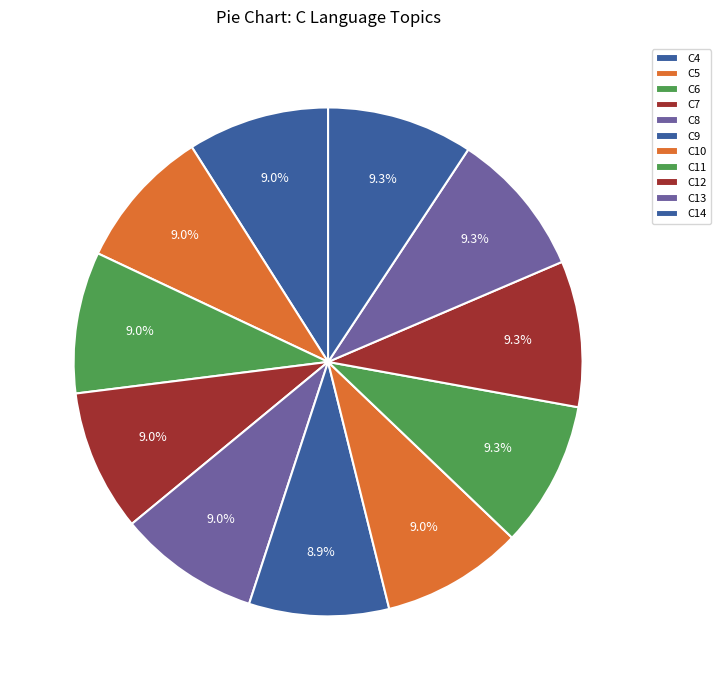

The C12 slice represents 1% of the pie. True or false?

False